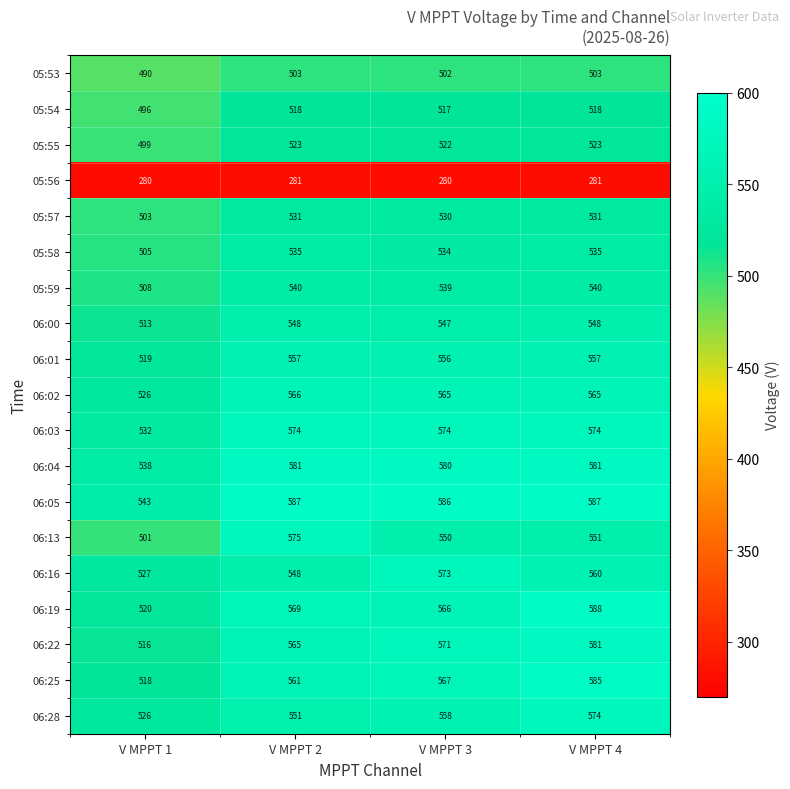

What is the sum of the 06:01 values at V MPPT 3 and V MPPT 4?

1113